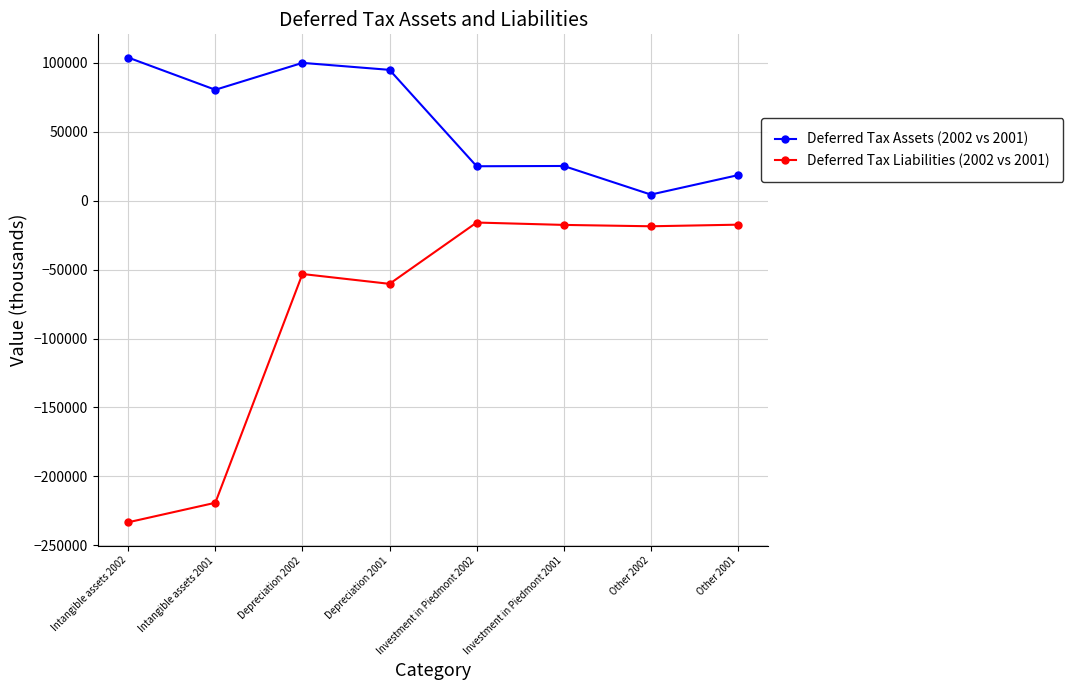

In Deferred Tax Liabilities (2002 vs 2001), how many points are lower than both neighbors (excluding endpoints)?

2